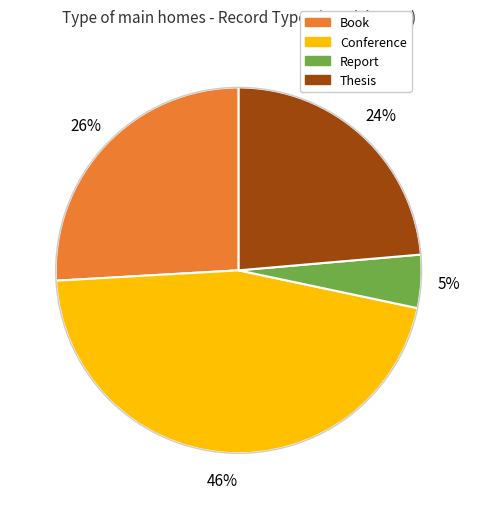

To the nearest percent, what is the difference between the largest and smallest slice percentages?

41%